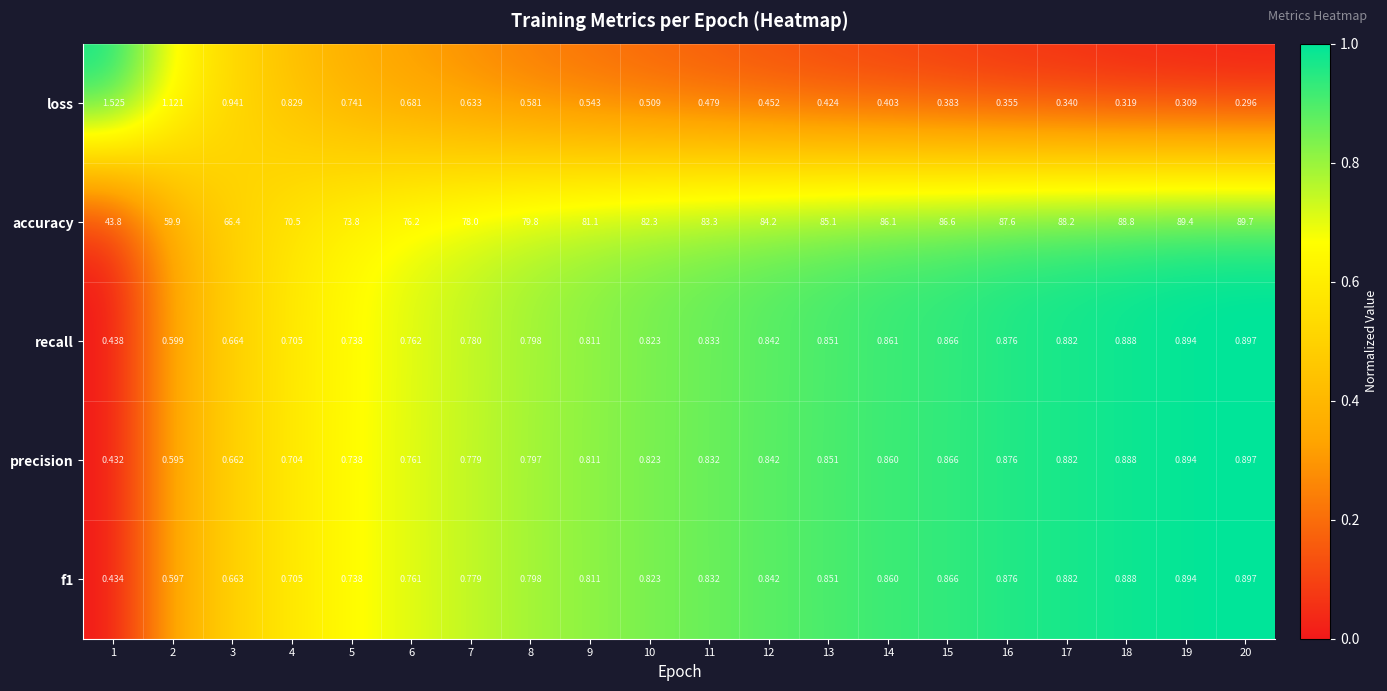

Is the value of f1 at 4 greater than the value of loss at 12?

Yes